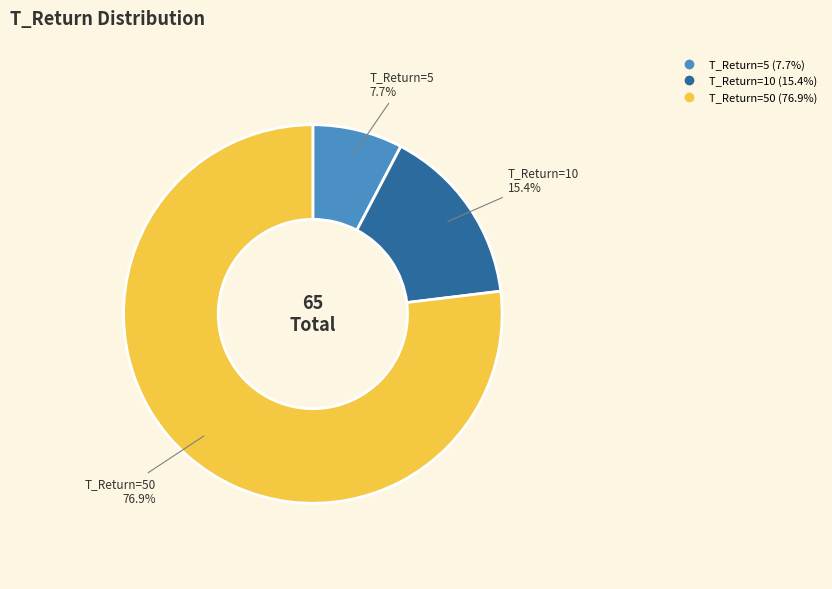

Is there any slice that represents more than half of the pie?

Yes